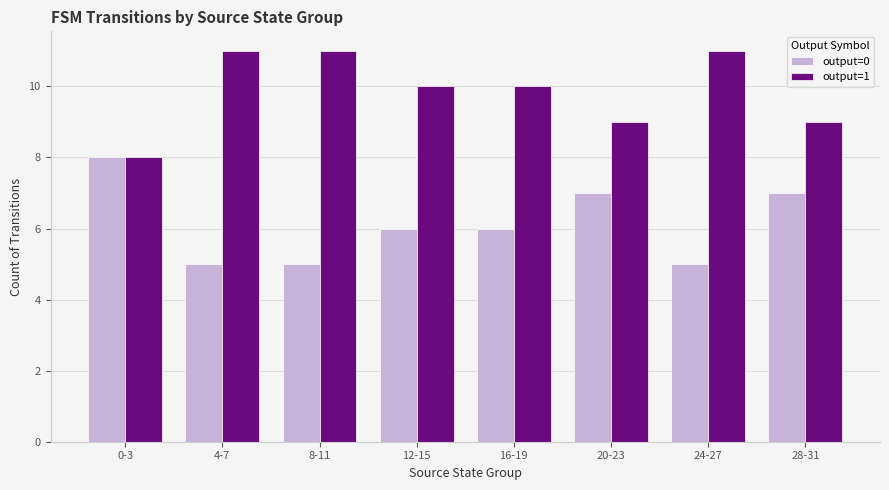

How many output=0 values are between 5 and 7?

7